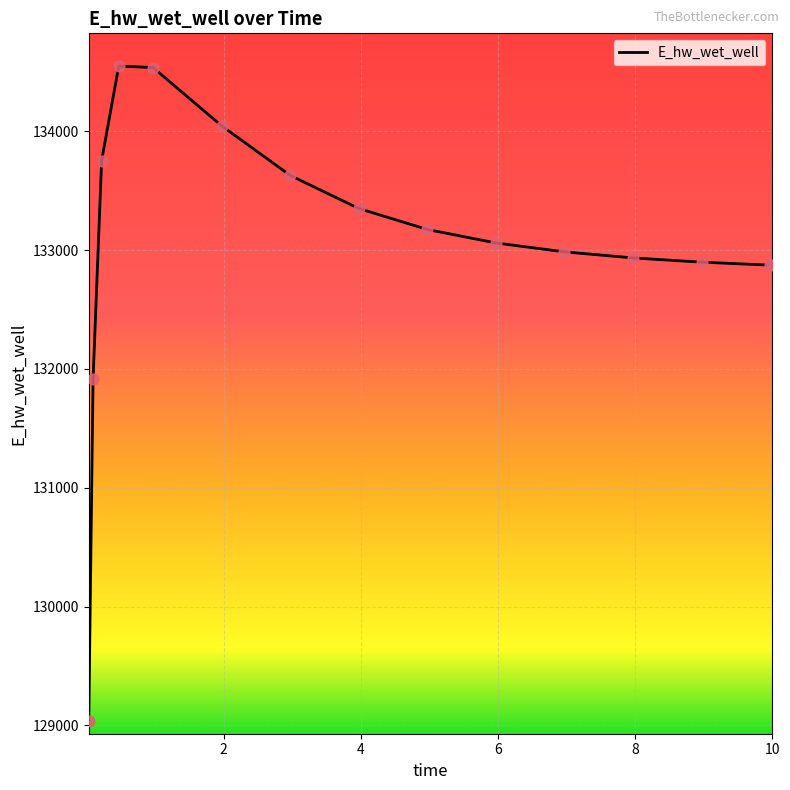

What is the smallest value displayed?

129040.7